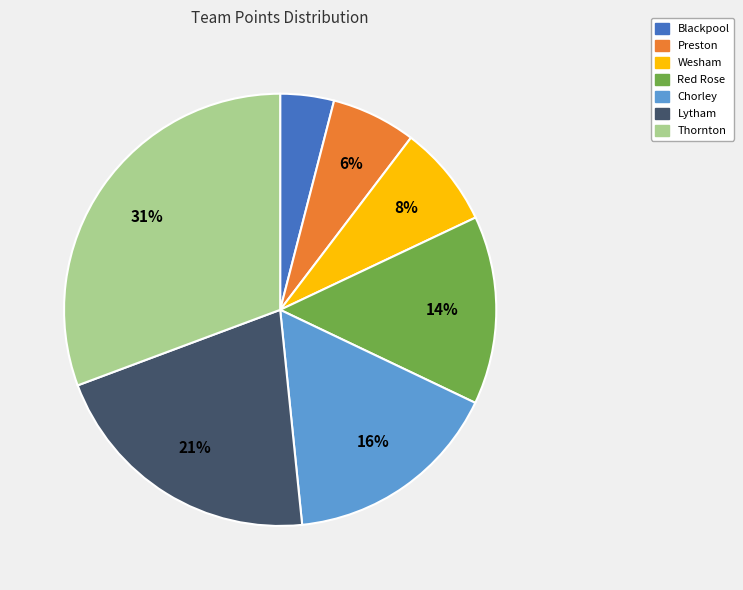

Do Chorley and Thornton together represent more than half of the pie?

No